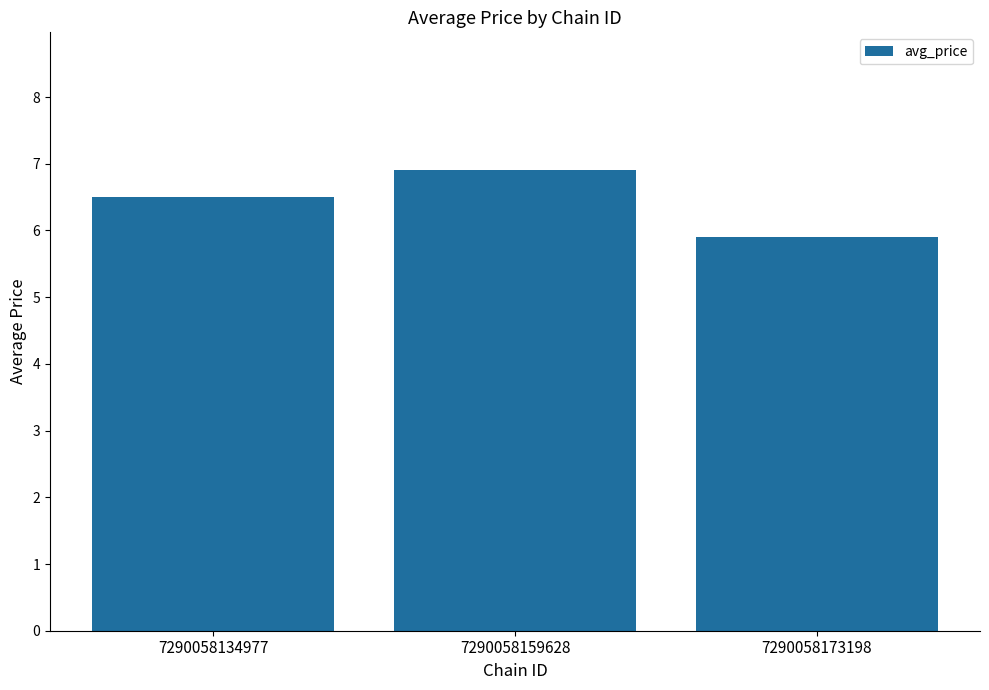

What is the minimum value shown in the chart?

5.9